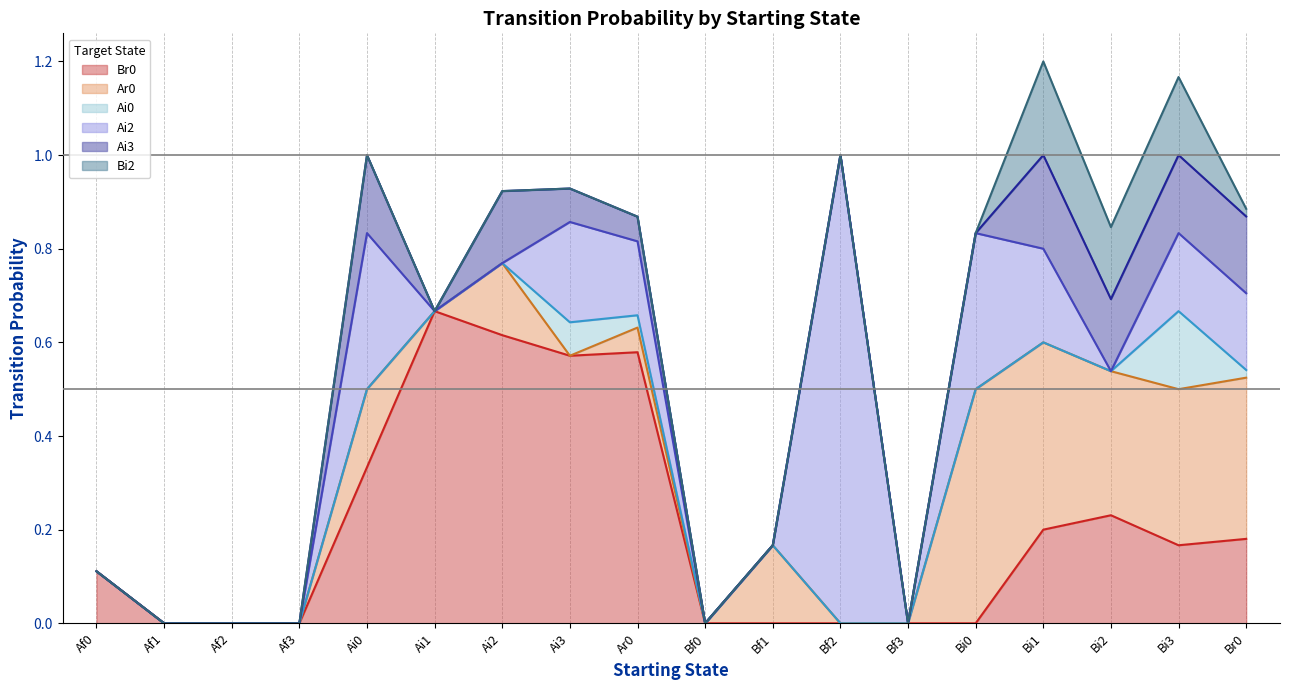

The Br0 series shows 0.4 at Bf1. True or false?

False